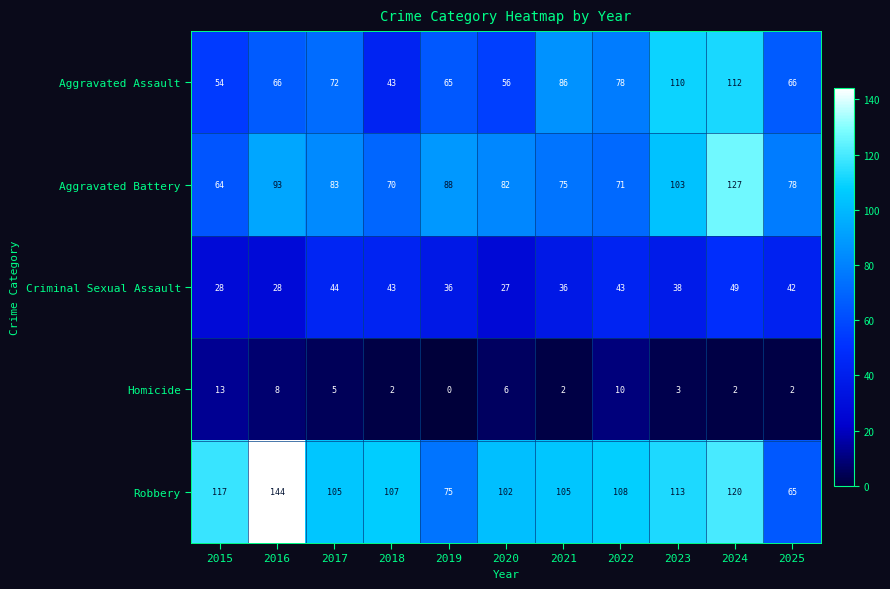

Which series has the widest spread of values?

Robbery